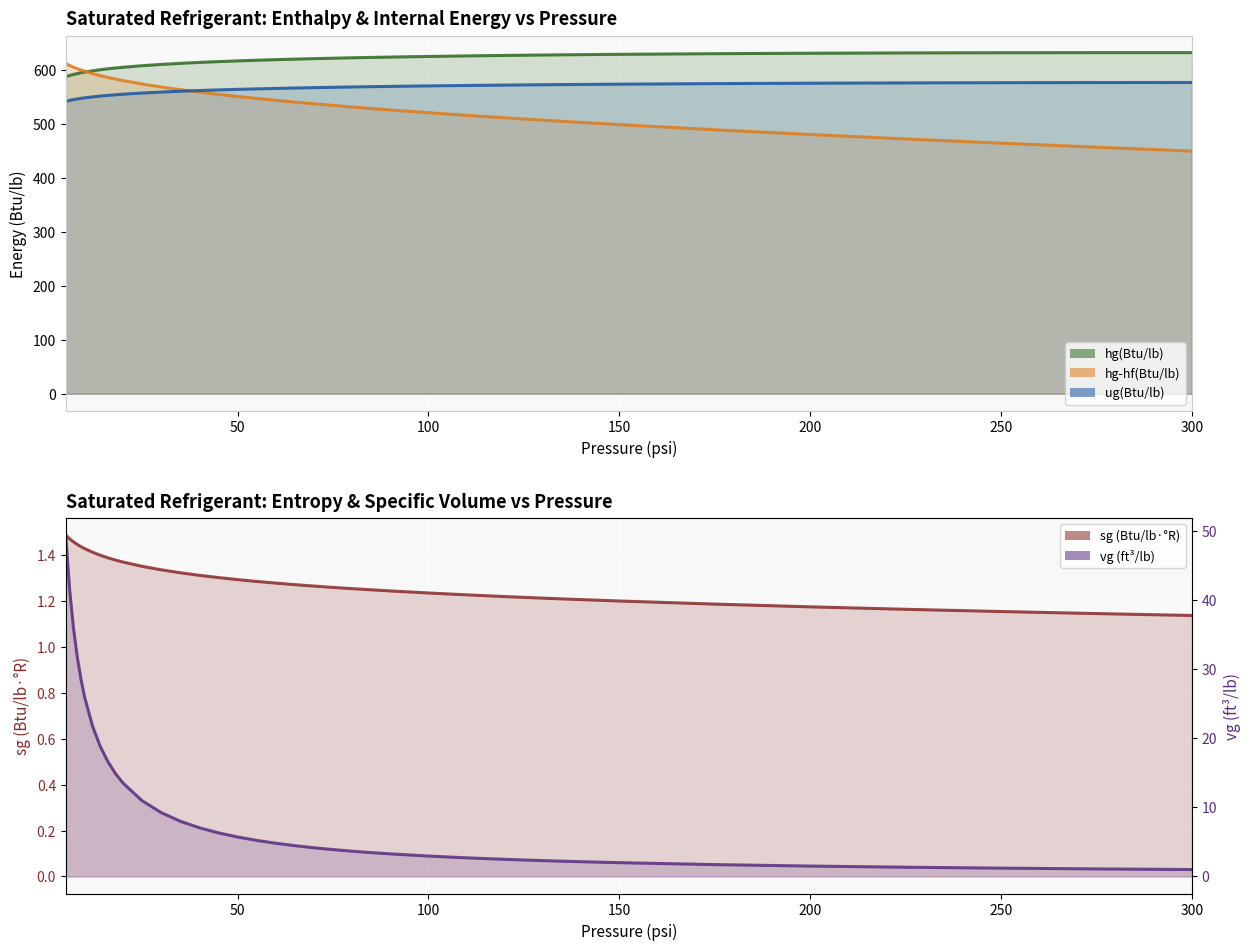

Rank the categories by sg(Btu/lb R) value from lowest to highest.

300, 275, 250, 225, 200, 175, 150, 140, 130, 120, 110, 100, 90, 85, 80, 75, 70, 65, 60, 55, 50, 45, 40, 35, 30, 25, 20, 18, 16, 14, 12, 10, 9, 8, 7, 6, 5